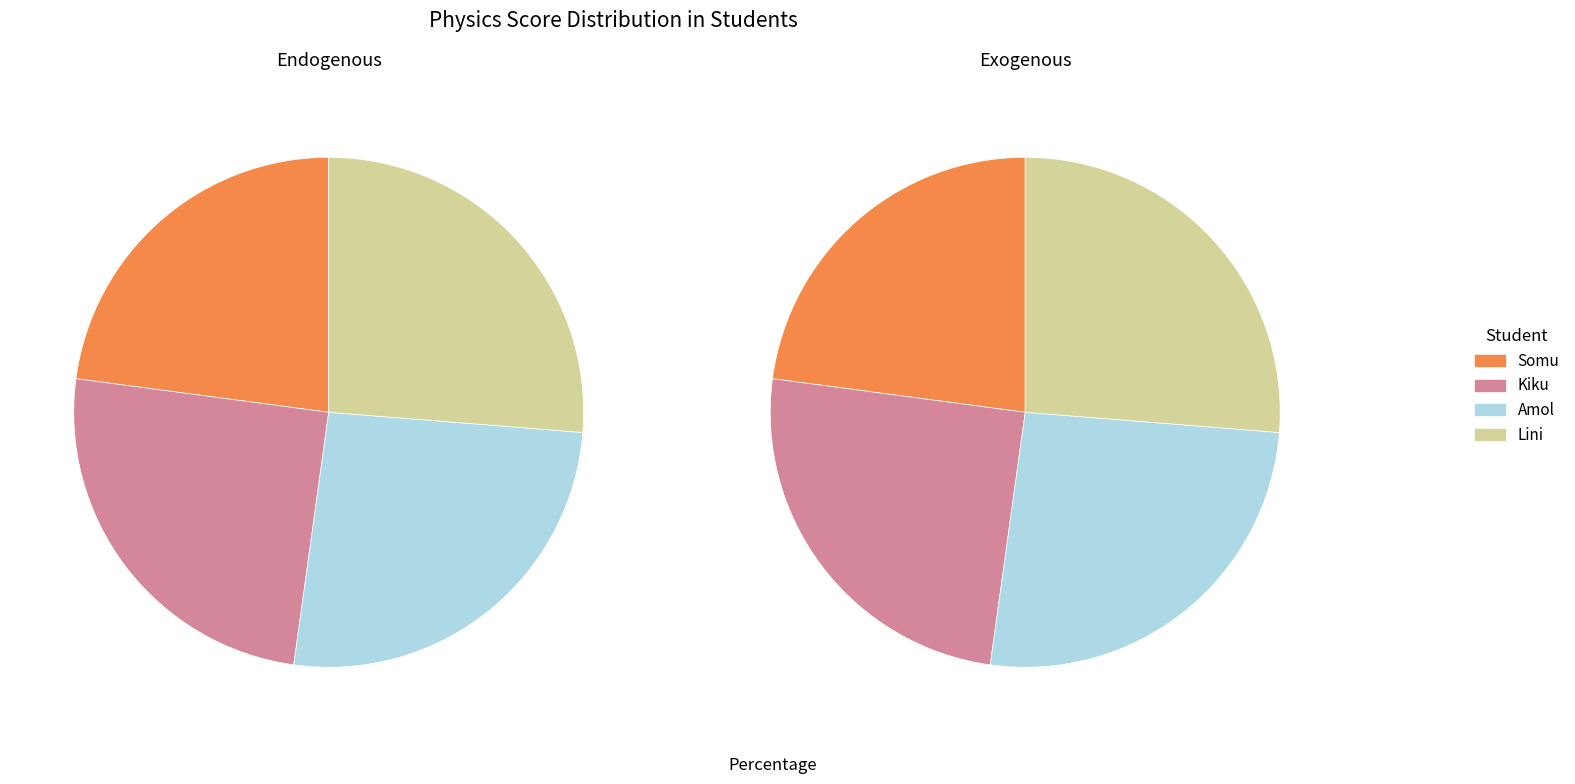

To the nearest percent, what is the average slice percentage?

25%